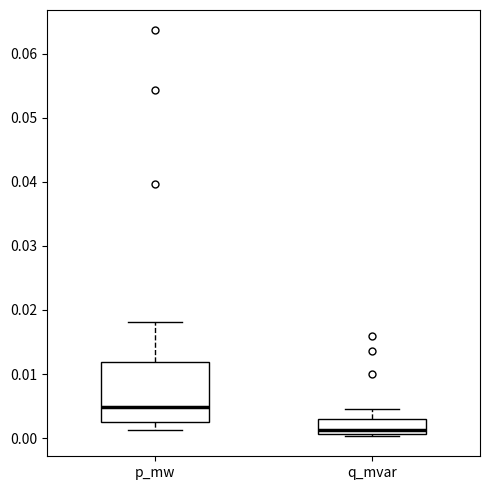

Which box's median line is the lowest?

q_mvar